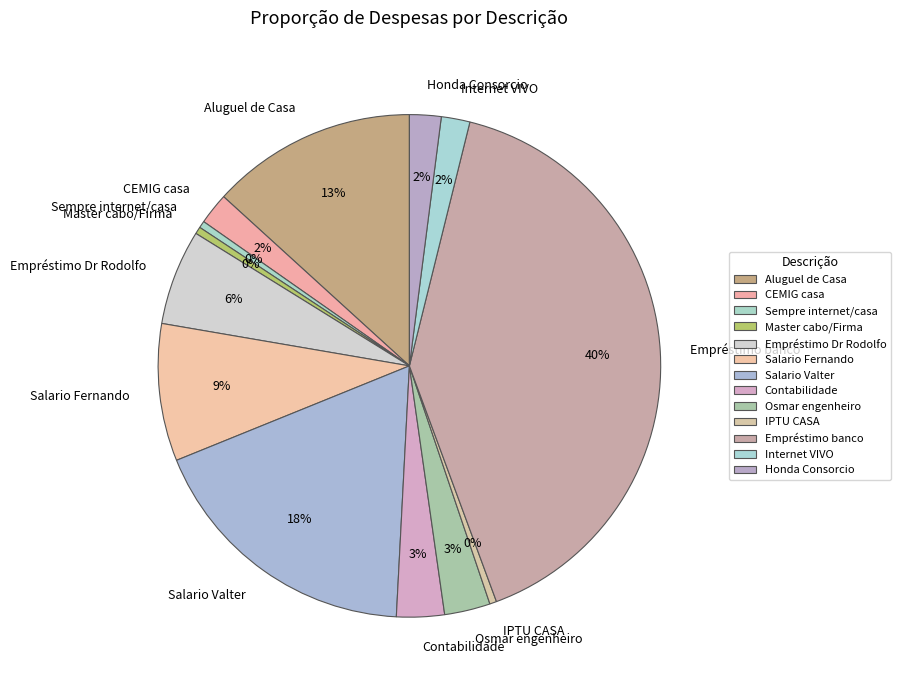

To the nearest percent, what is the combined percentage of Aluguel de Casa and CEMIG casa?

15%